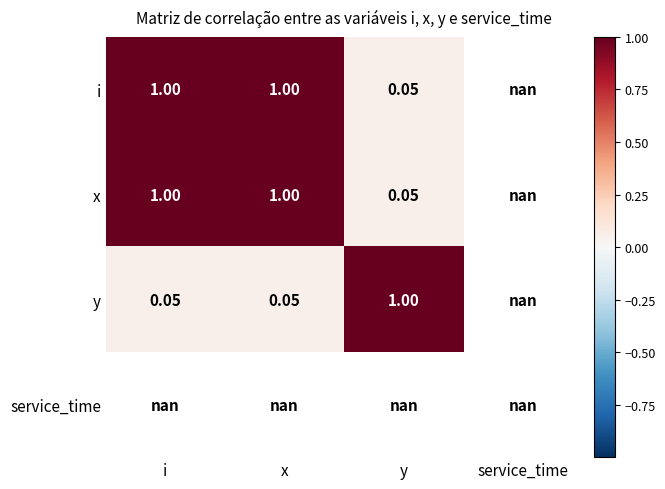

Count the number of data series in this chart.

4